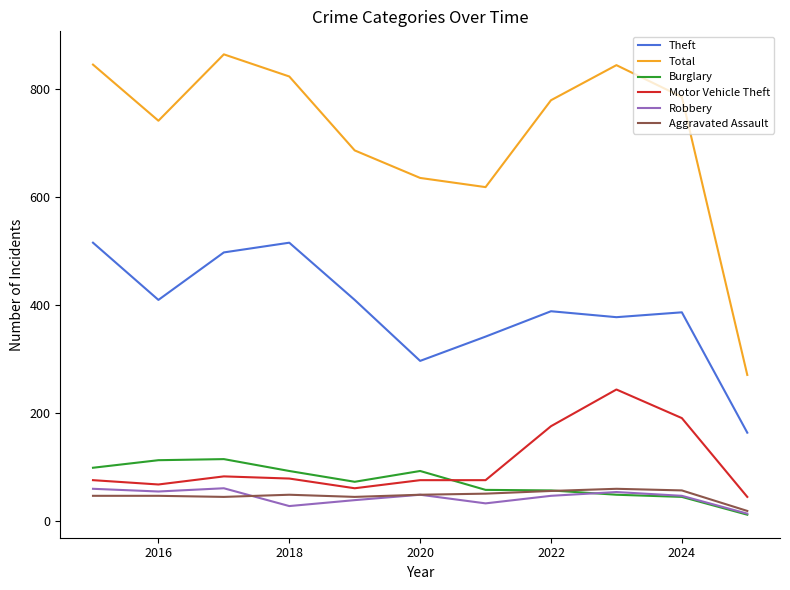

True or false: Robbery and Theft intersect in this chart.

False